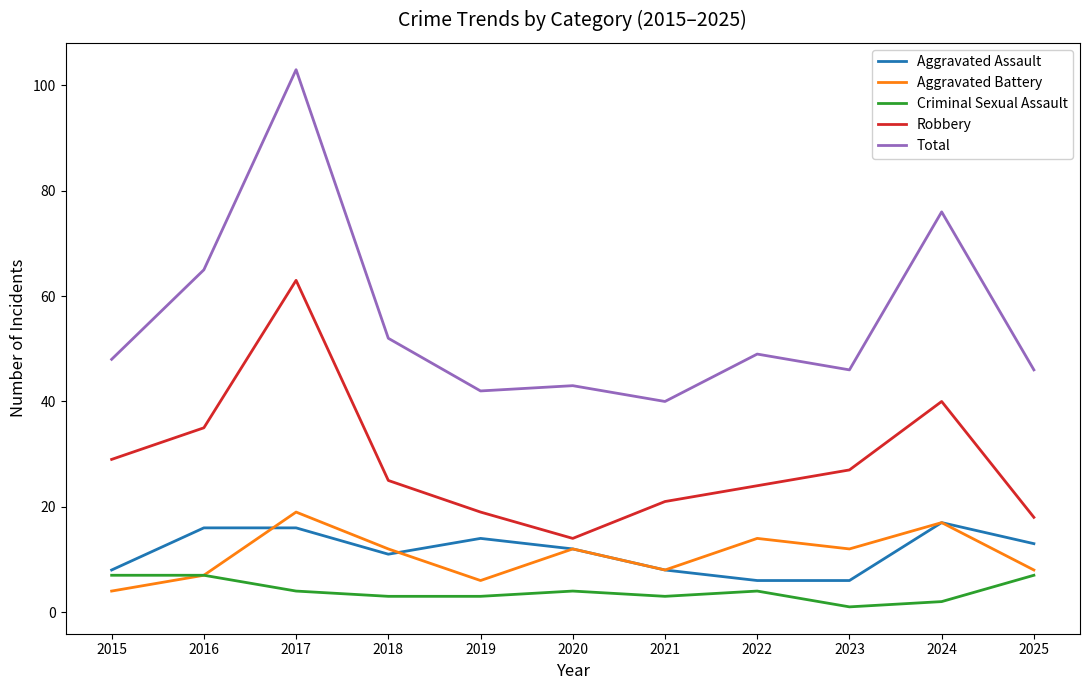

Rank the series by their maximum value, from lowest to highest.

Criminal Sexual Assault, Aggravated Assault, Aggravated Battery, Robbery, Total